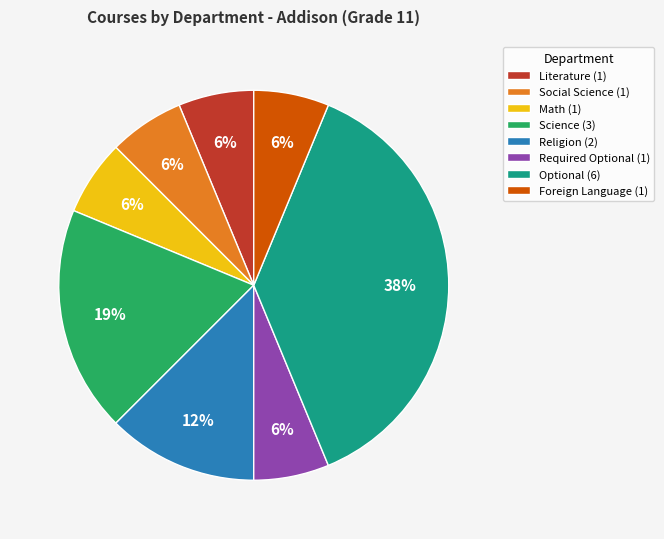

Does Foreign Language represent more than half of the total?

No